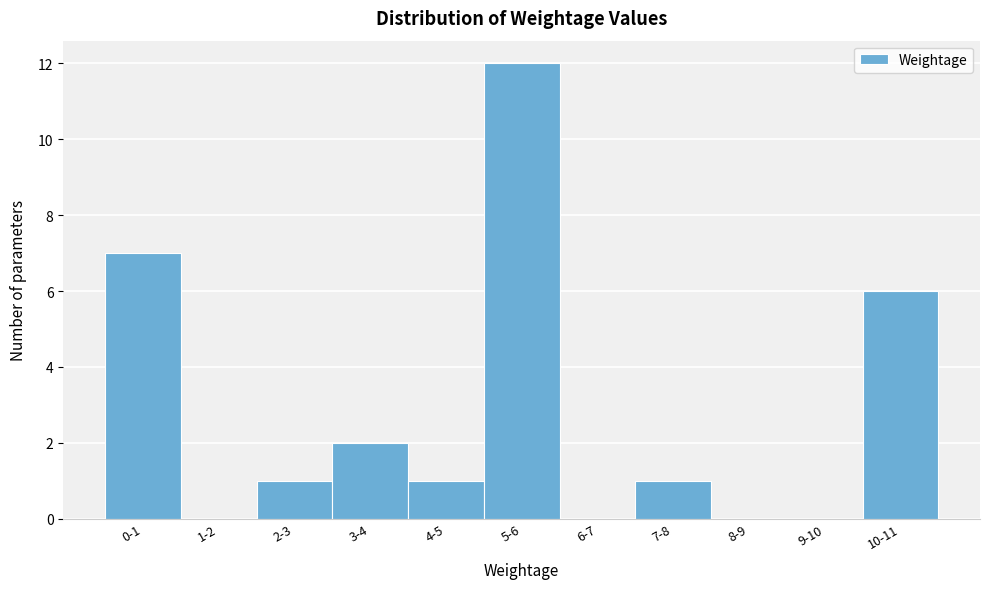

Reading left to right, transcribe all the data shown in this chart.

0-1=7	1-2=0	2-3=1	3-4=2	4-5=1	5-6=12	6-7=0	7-8=1	8-9=0	9-10=0	10-11=6